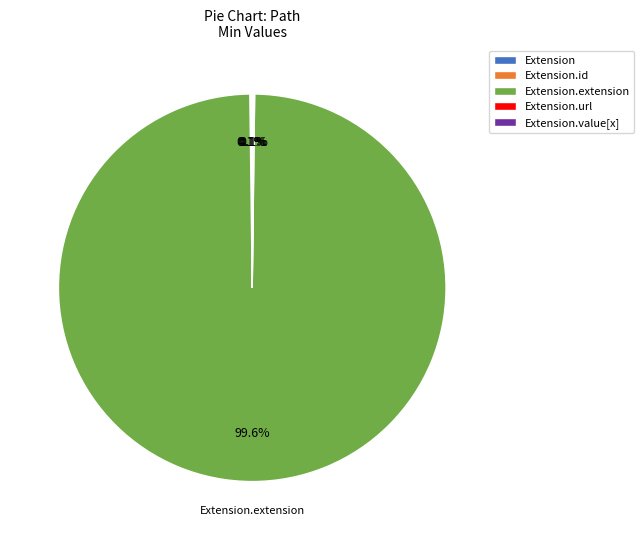

Is there a majority slice in this chart?

Yes